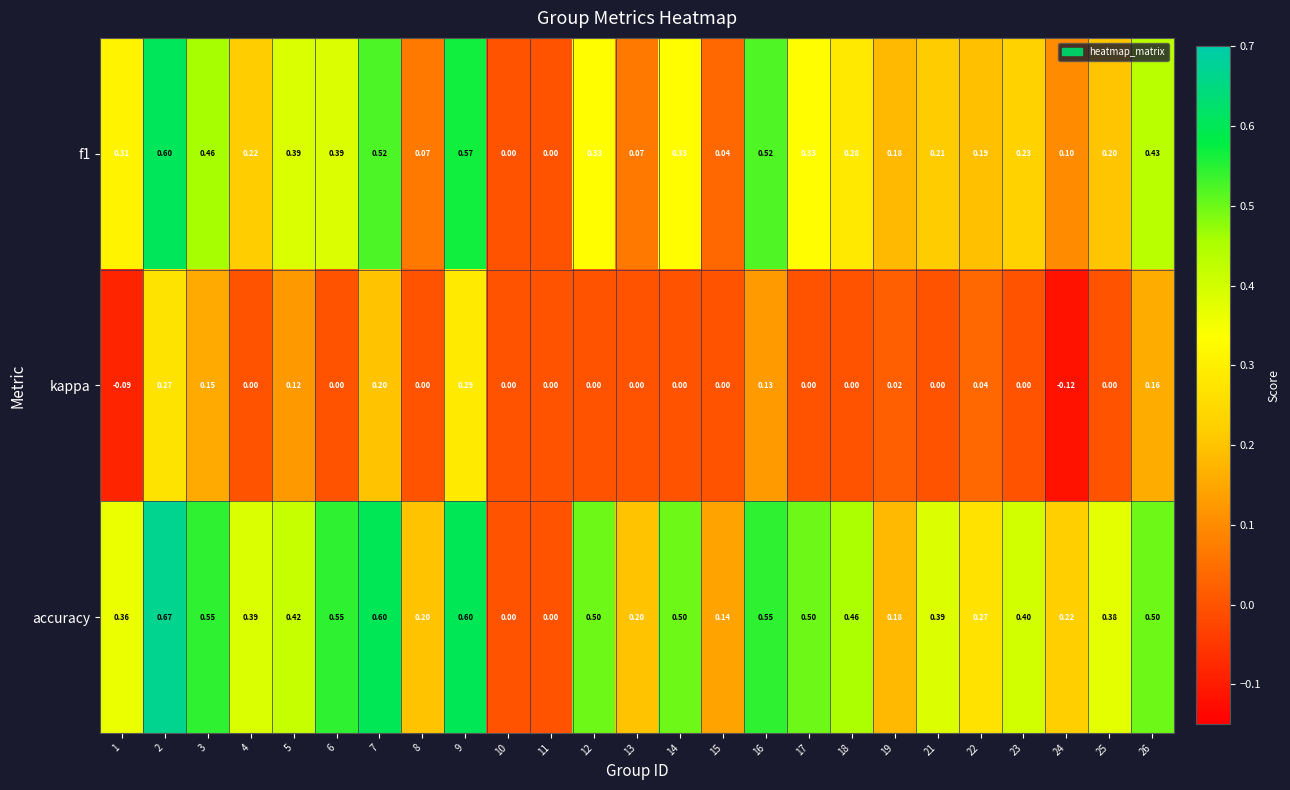

Which series has the largest total across all categories?

accuracy